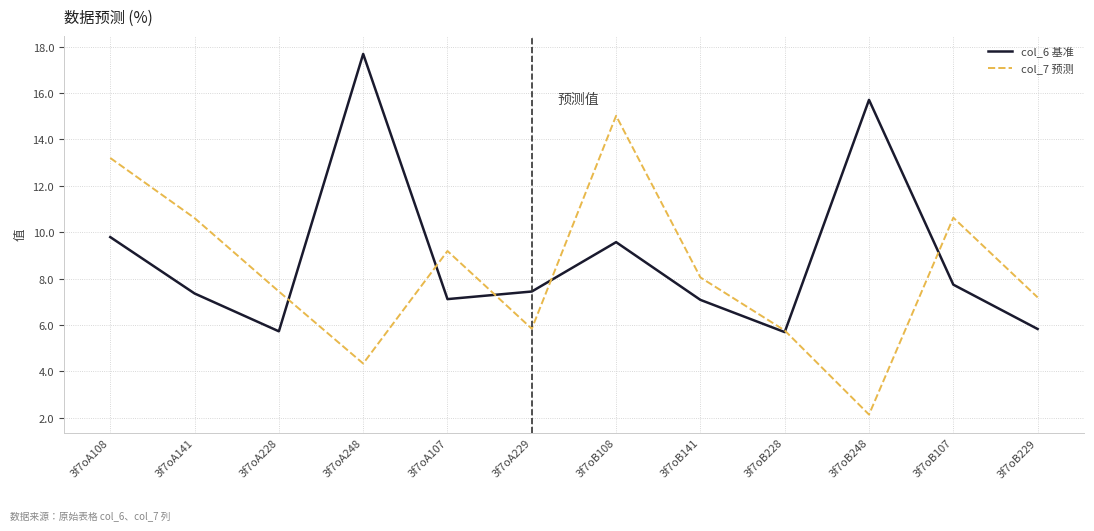

Which category has the lowest value in the col_7 预测 series?

3f7oB248